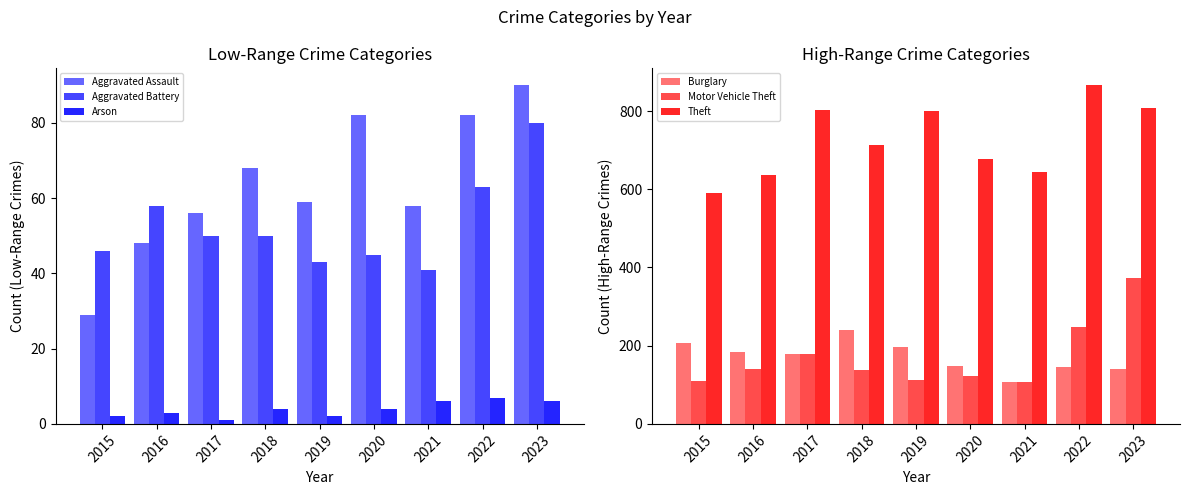

What is the difference between the maximum and second lowest values in the Aggravated Battery series?

37